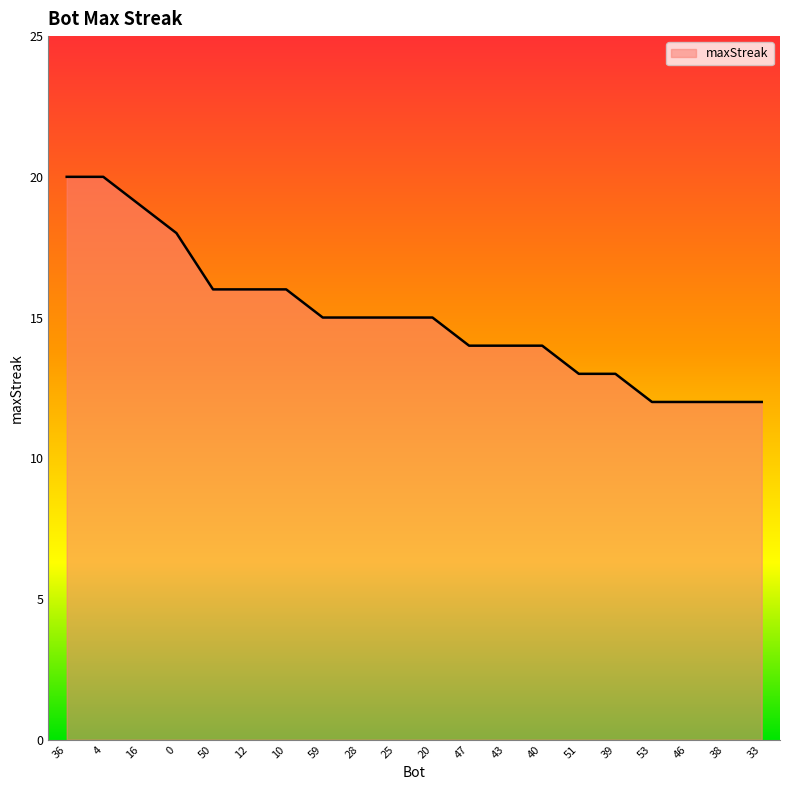

Reading left to right, list all the values displayed in this chart.

36=20	4=20	16=19	0=18	50=16	12=16	10=16	59=15	28=15	25=15	20=15	47=14	43=14	40=14	51=13	39=13	53=12	46=12	38=12	33=12